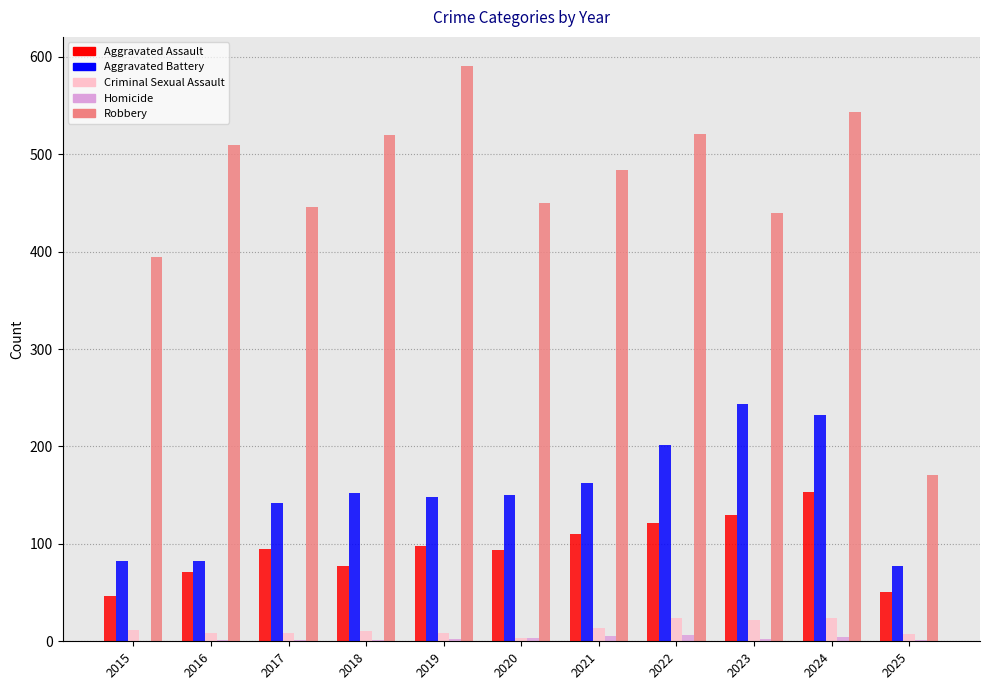

At which category is the sum across all series the highest?

2024